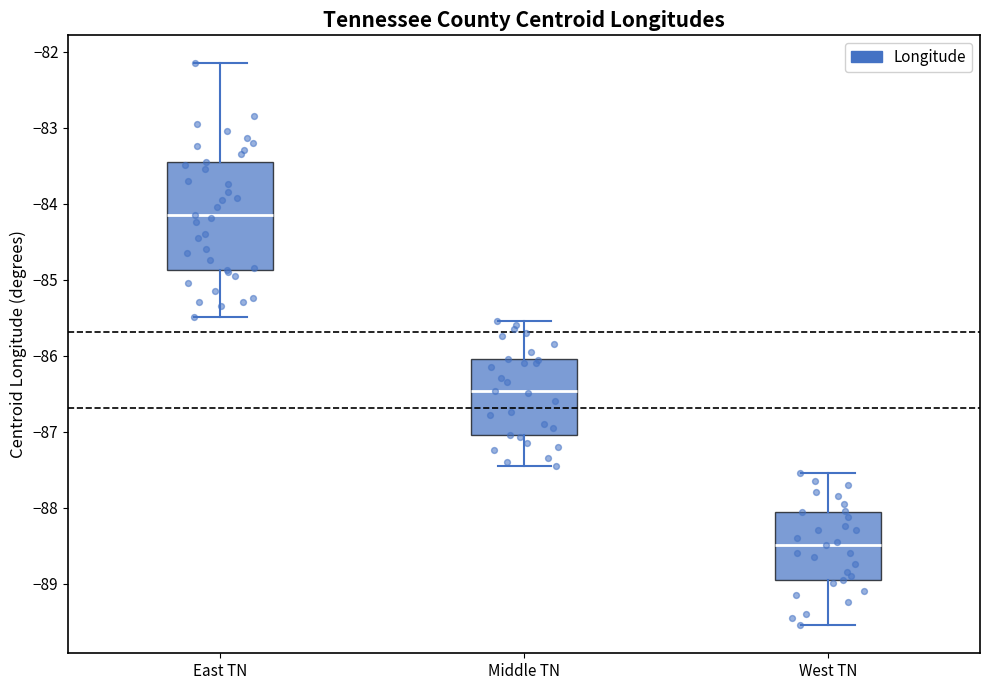

Where is the lower edge of the box for West TN on the y-axis? The values are not printed on the chart, so give them approximately, as read against the axis.

-88.9